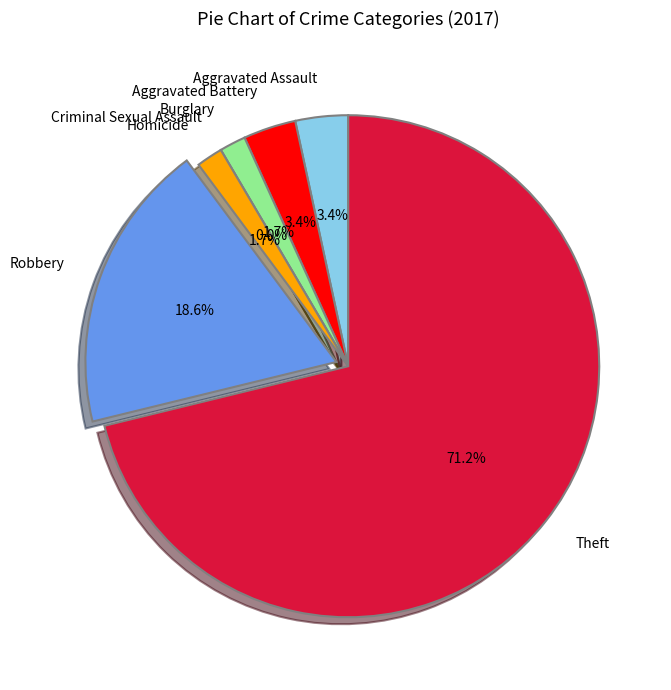

What is the smallest slice in the pie chart?

Criminal Sexual Assault